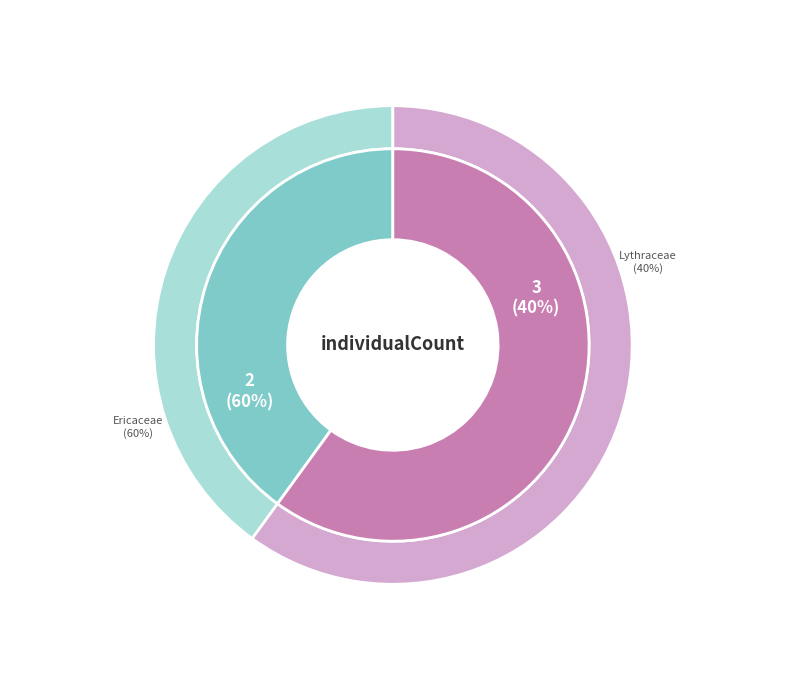

True or false: 3 accounts for 40% of the total.

True